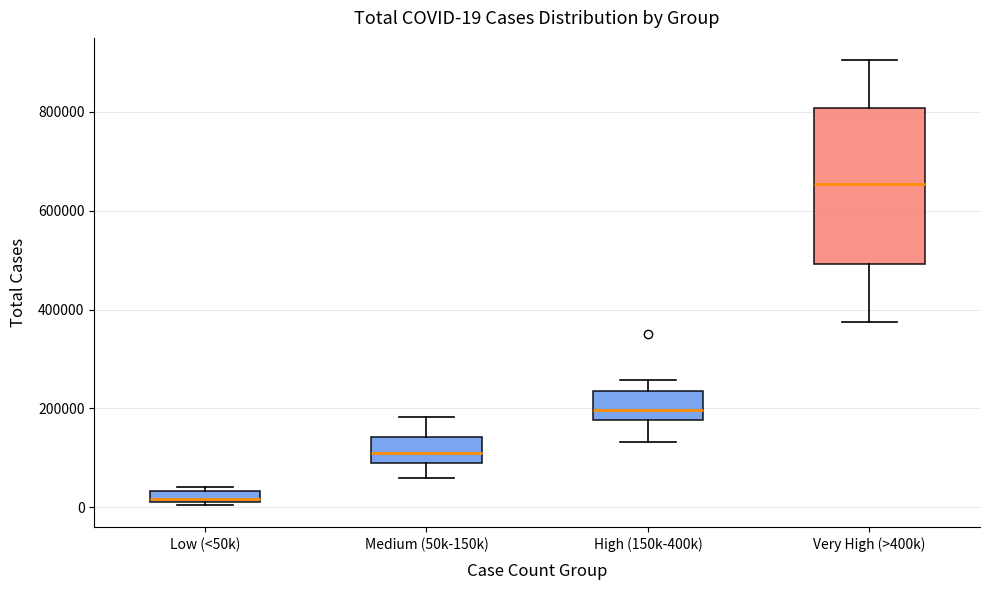

Which box has the lowest median line?

Low (<50k)